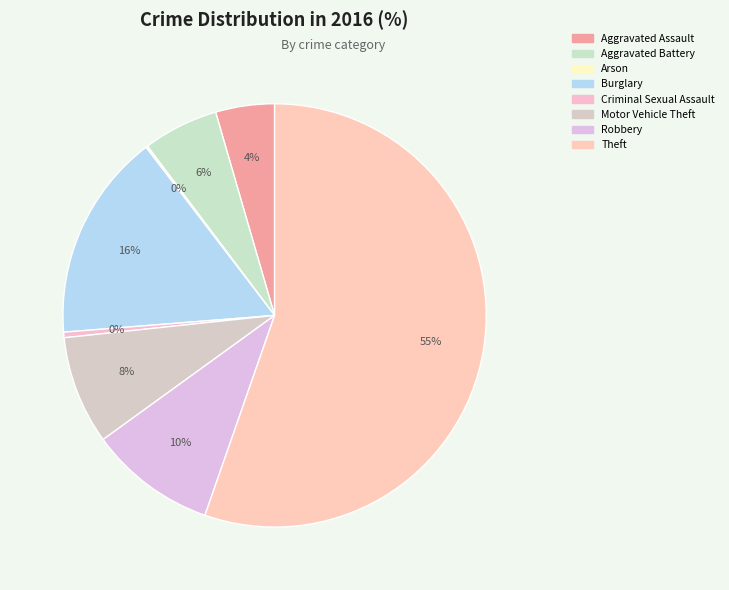

What percentage is the Motor Vehicle Theft slice, to the nearest percent?

8%